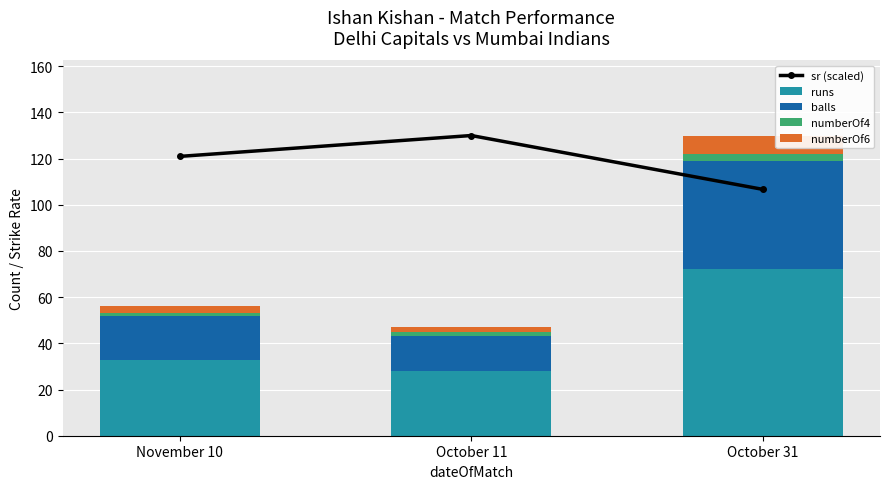

What is the label of the 2nd bar from the left?

October 11